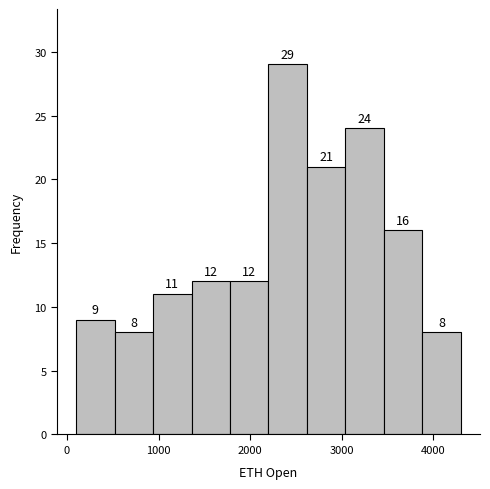

What is the height of the bar covering 100 to 520 on the x-axis? The bar edges are not printed on the chart, so give them approximately, as read against the axis.

9